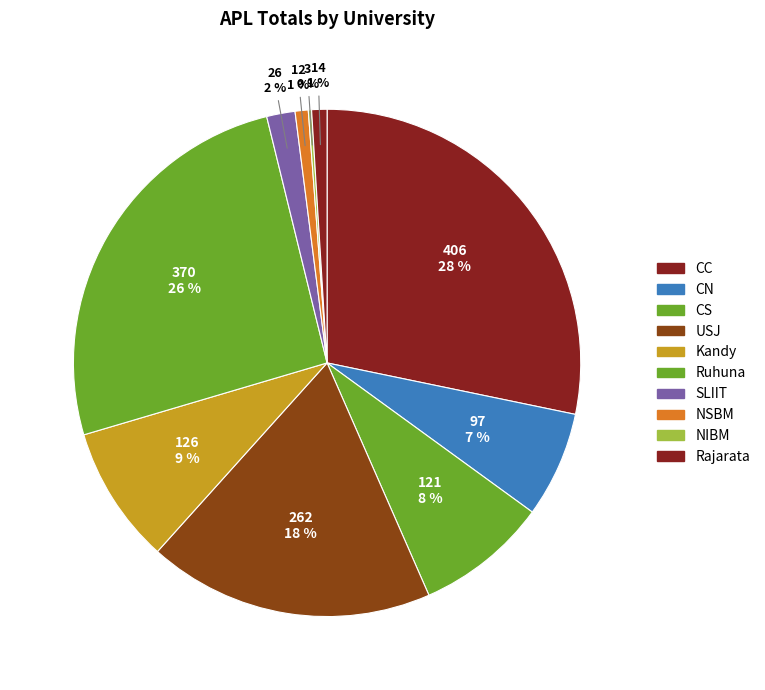

Does NSBM represent more than half of the total?

No